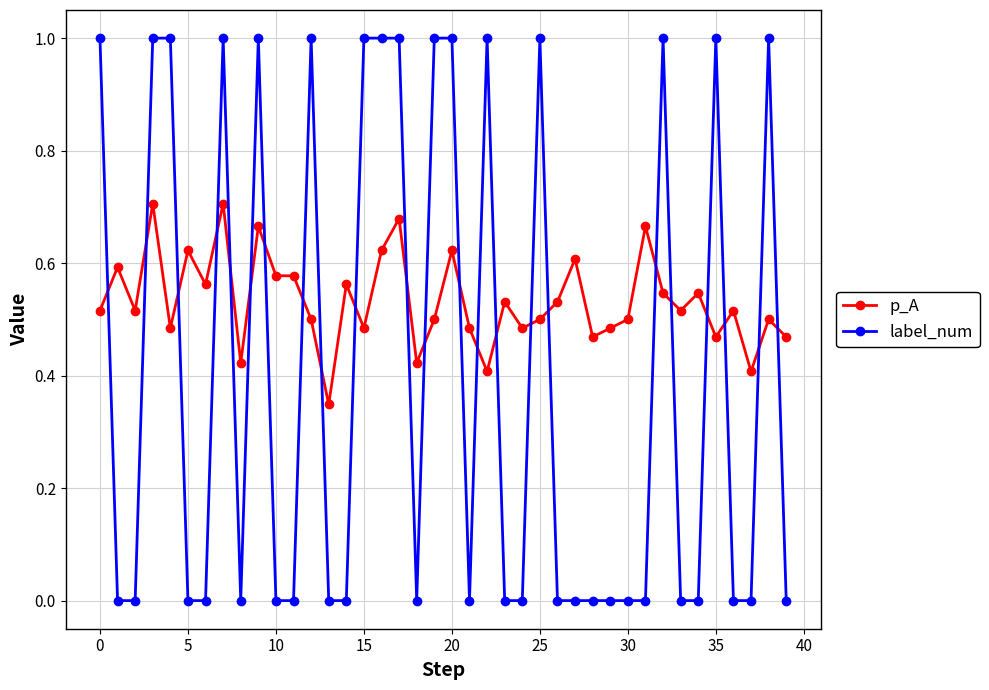

After their last crossing, which series has the higher values: label_num or p_A?

p_A